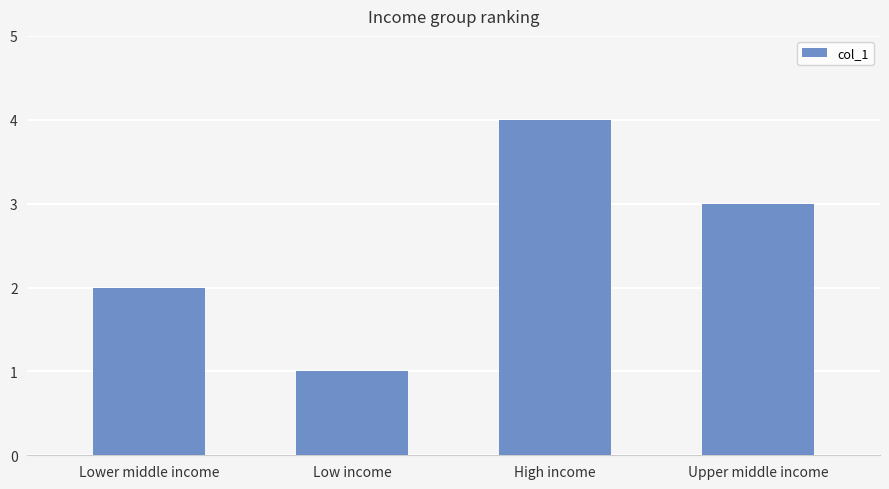

Approximately how many times larger is the value at High income compared to Lower middle income?

2.0